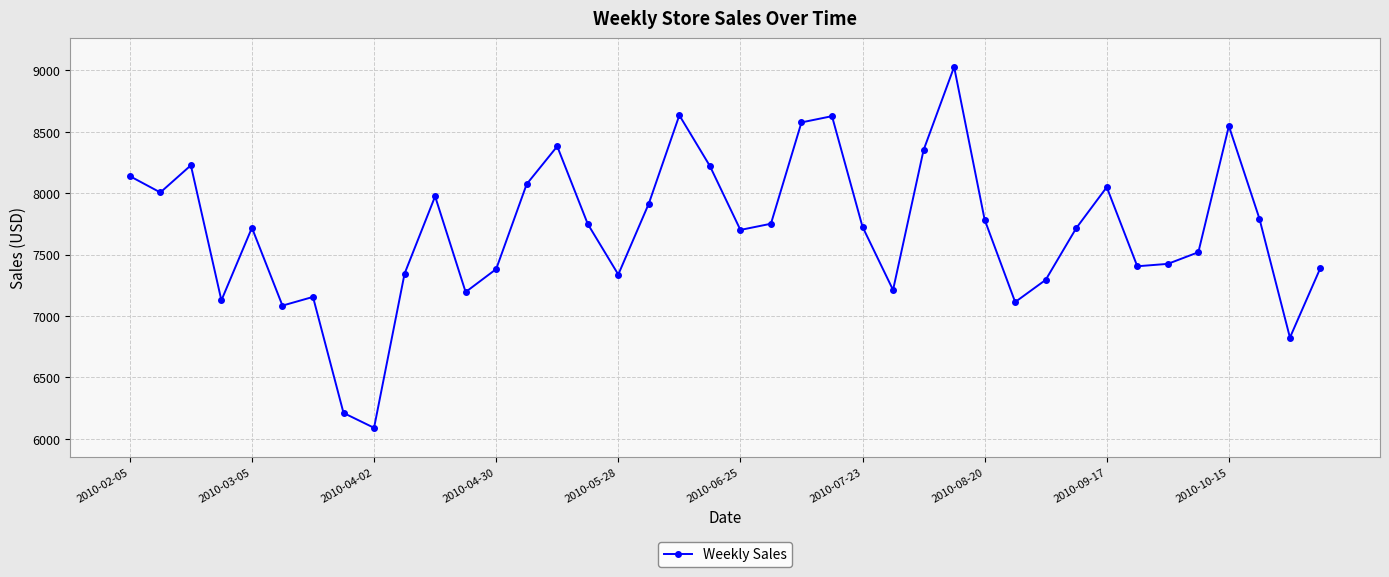

Is this an area chart (filled region under the line)?

No